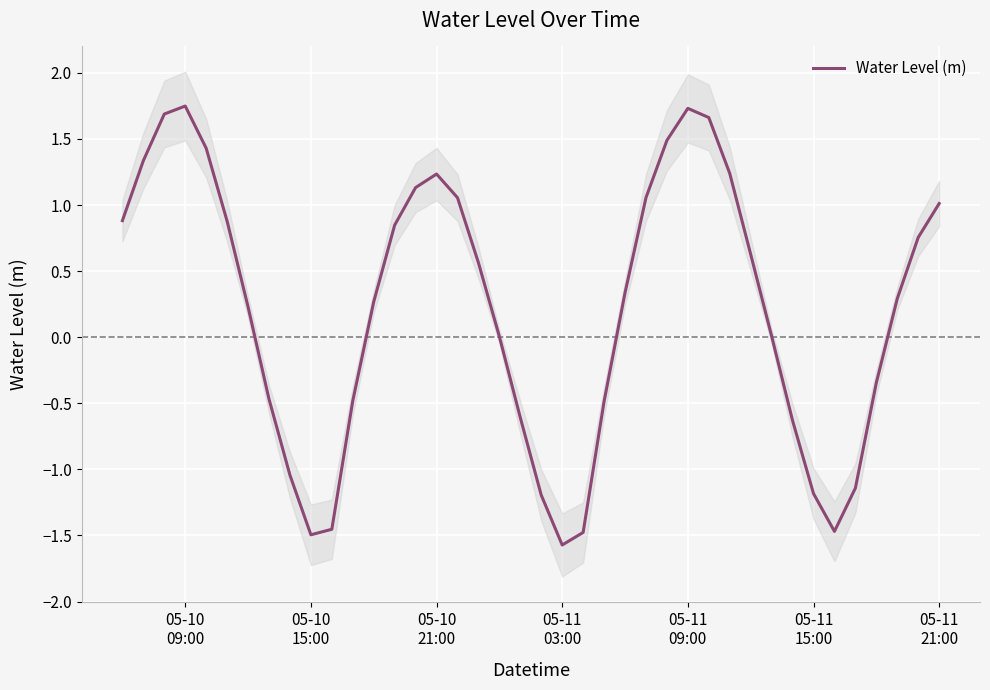

What is the lowest value of the Water Level (m) series?

-1.6